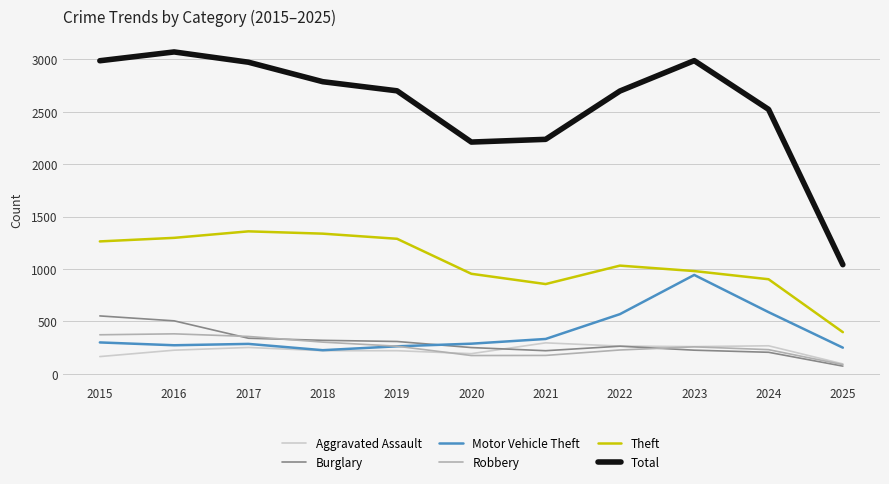

True or false: Total and Aggravated Assault intersect in this chart.

False